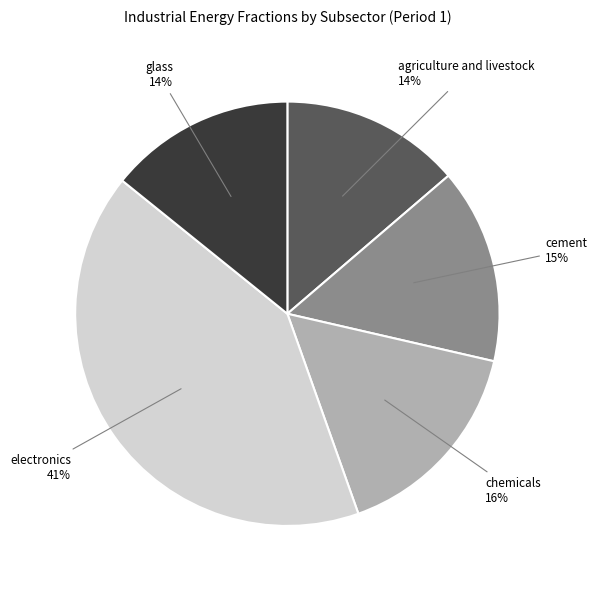

To the nearest percent, what is the average slice percentage?

20%